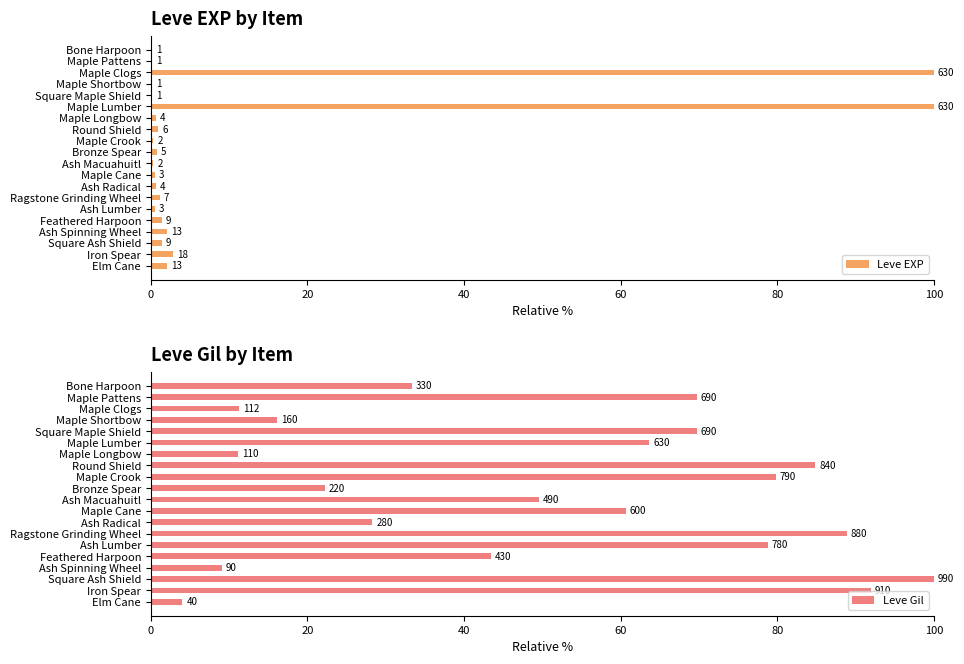

What is the maximum value shown in the chart?

100.0